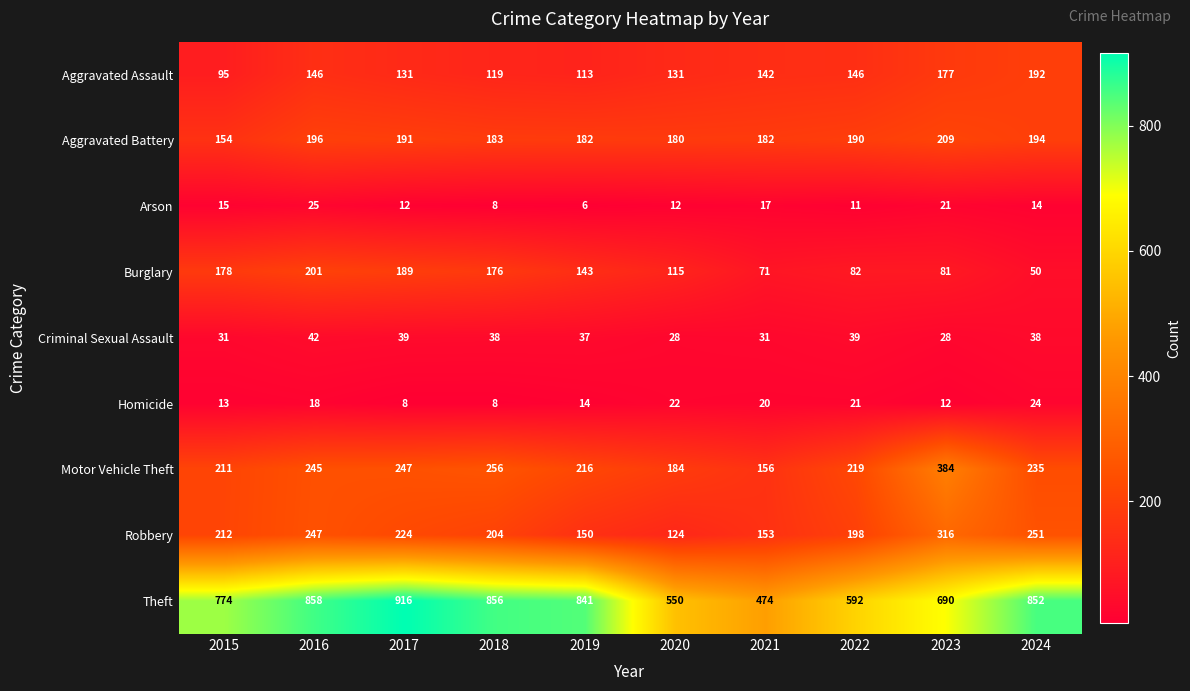

What is the total value across all series at 2016?

1978